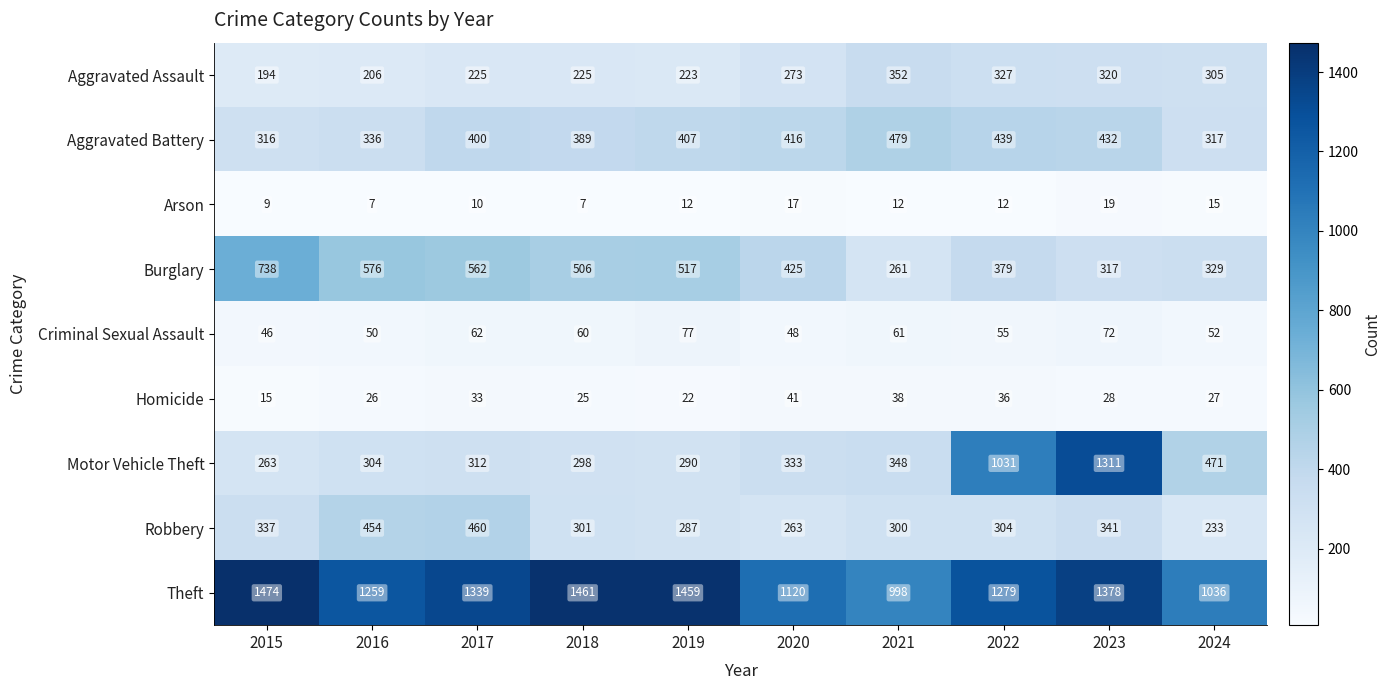

What is the difference between the Robbery values at 2018 and 2020?

38